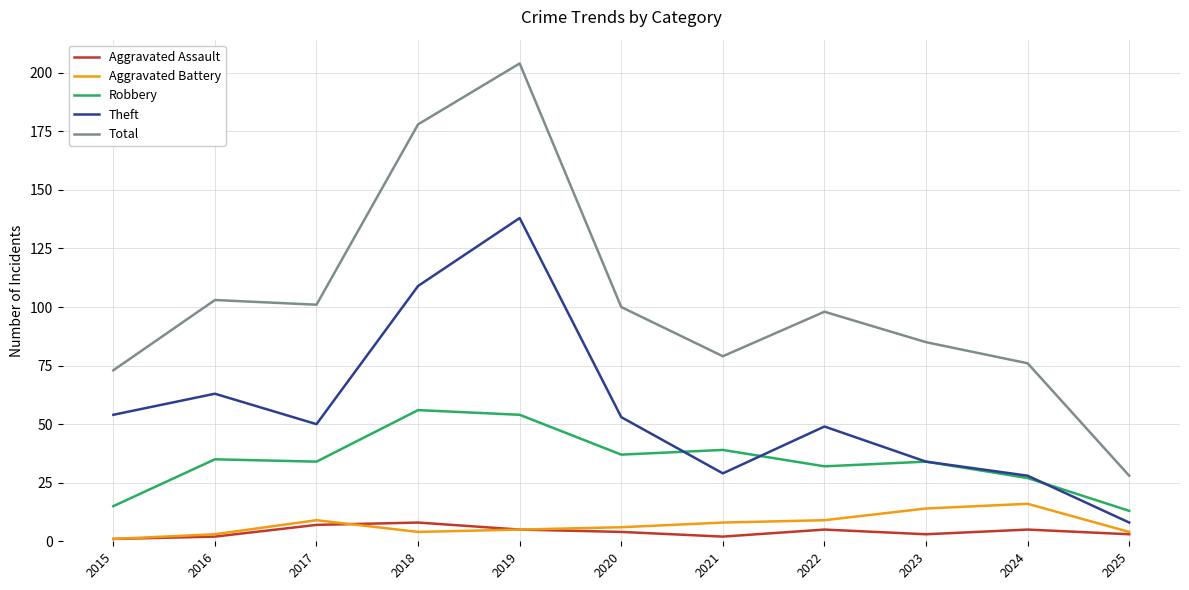

The Robbery series shows 13 at 2025. True or false?

True